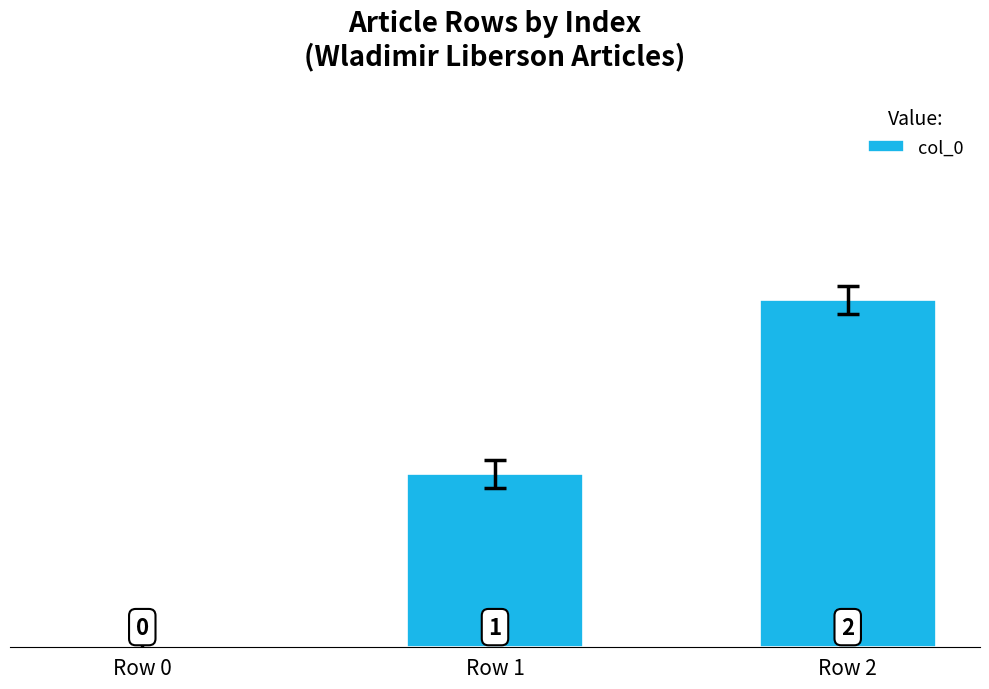

Which category has the highest value across all series?

Row 2